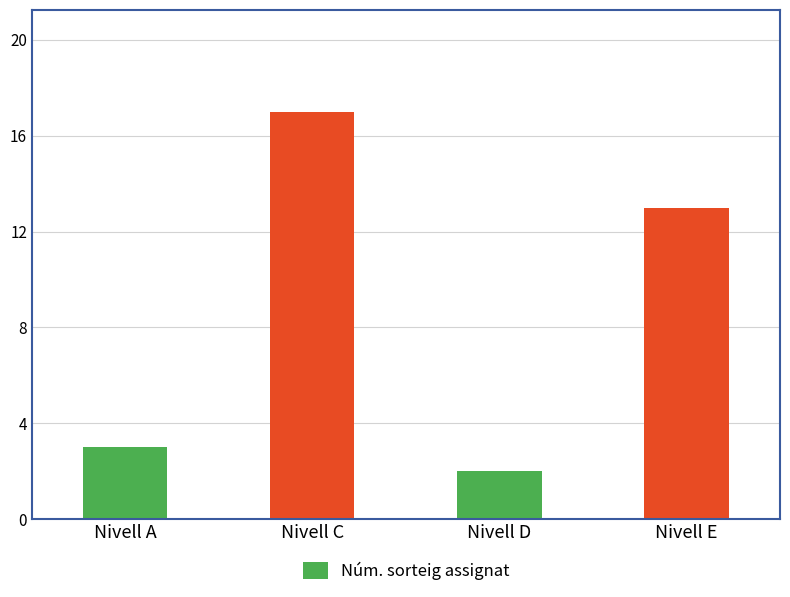

What is the value of the 2nd bar from the left?

17